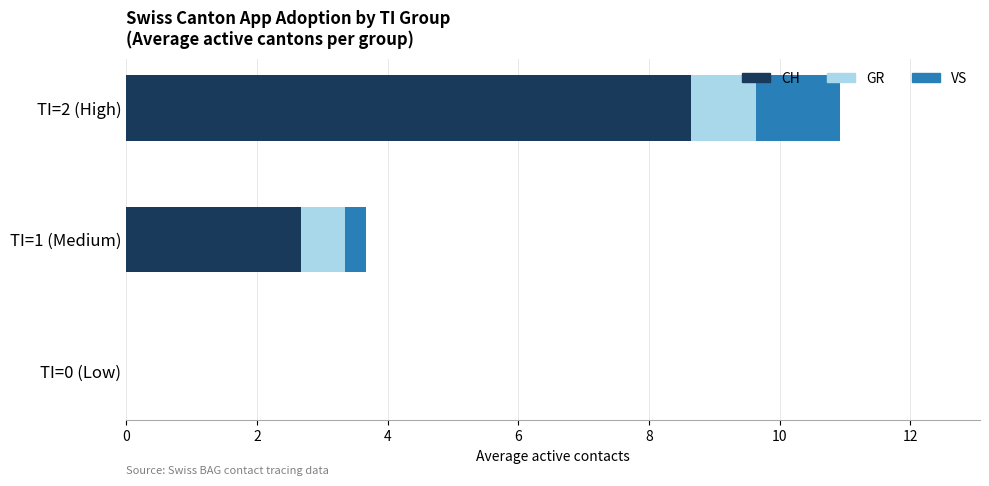

What is the sum of all CH values?

11.3